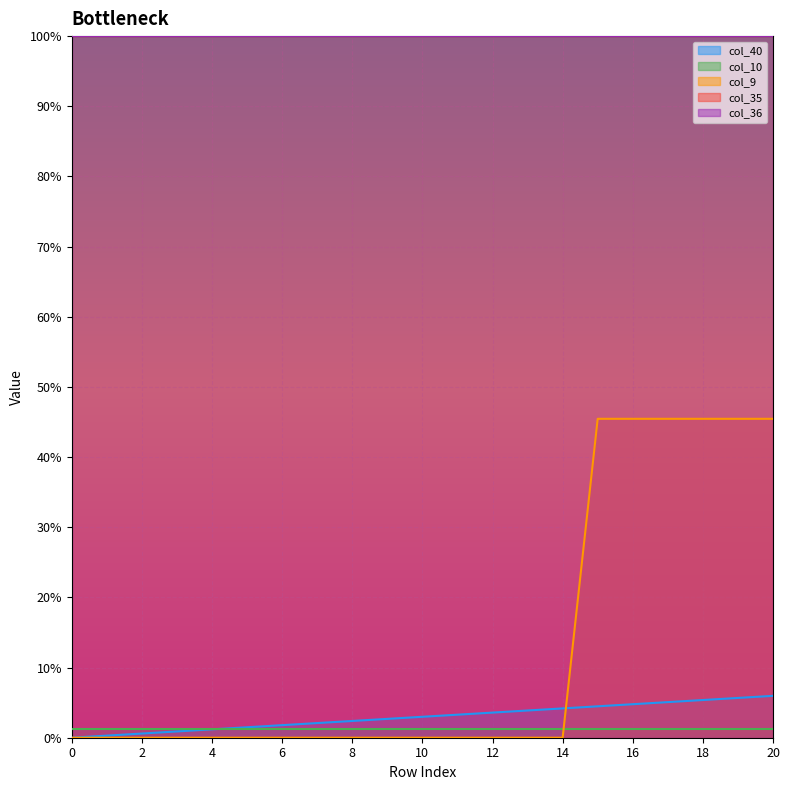

Does the chart display data point markers on the line(s)?

No